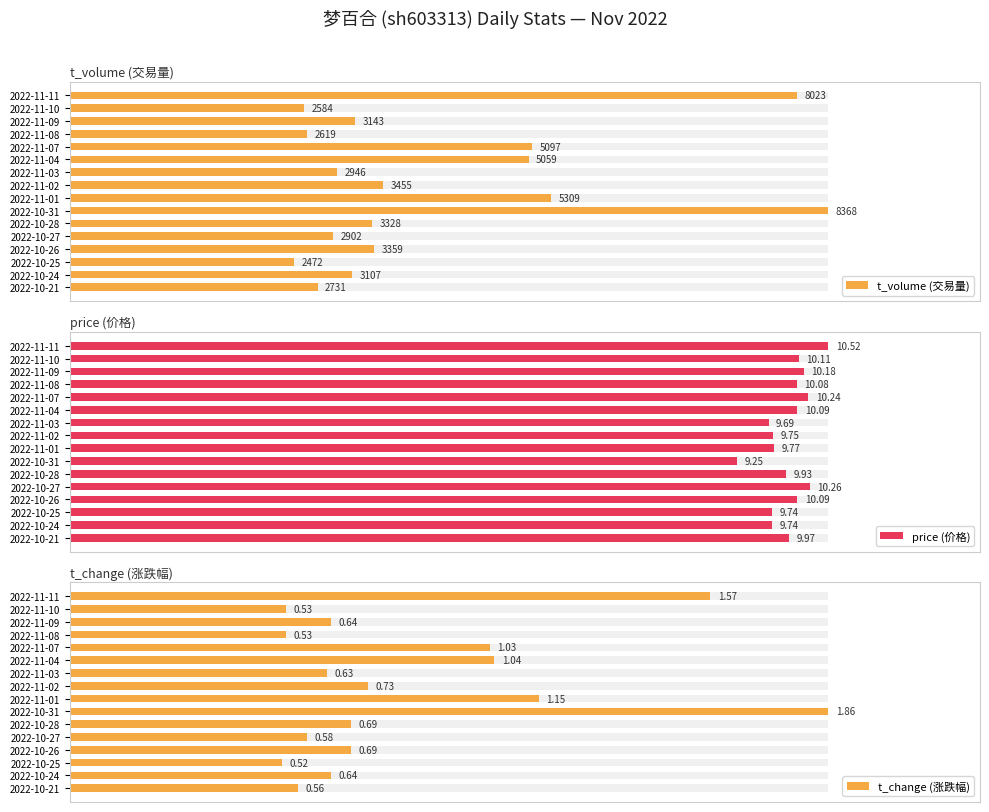

The value of t_change (涨跌幅) at 2022-10-31 is 51.2. True or false?

False